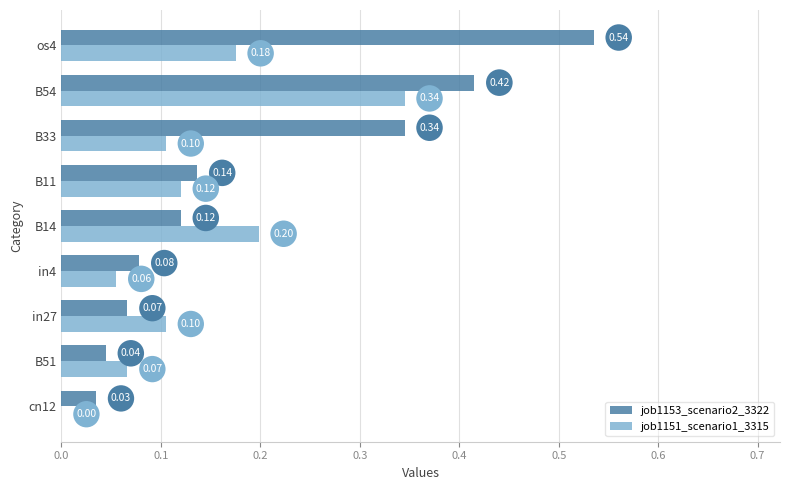

Is the value of job1153_scenario2_3322 at B51 greater than the value of job1151_scenario1_3315 at cn12?

Yes